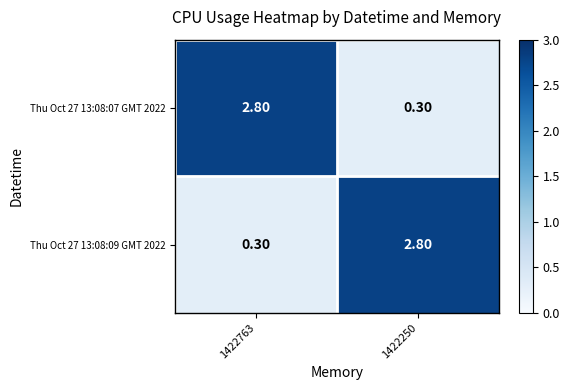

Count the number of categories in the chart.

2